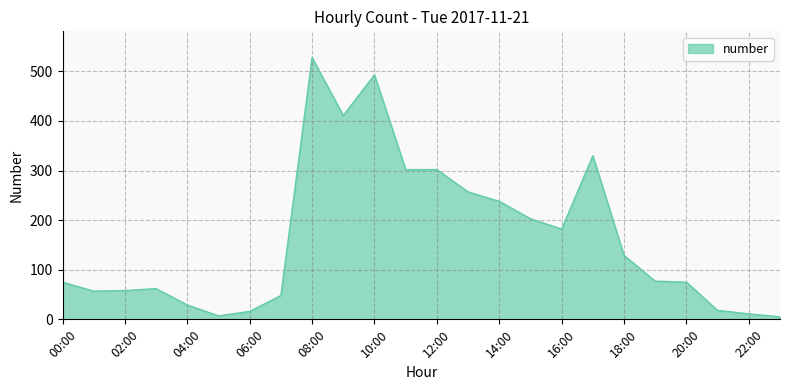

Rank the categories by value from lowest to highest.

23:00, 05:00, 22:00, 06:00, 21:00, 04:00, 07:00, 01:00, 02:00, 03:00, 00:00, 20:00, 19:00, 18:00, 16:00, 15:00, 14:00, 13:00, 11:00, 12:00, 17:00, 09:00, 10:00, 08:00